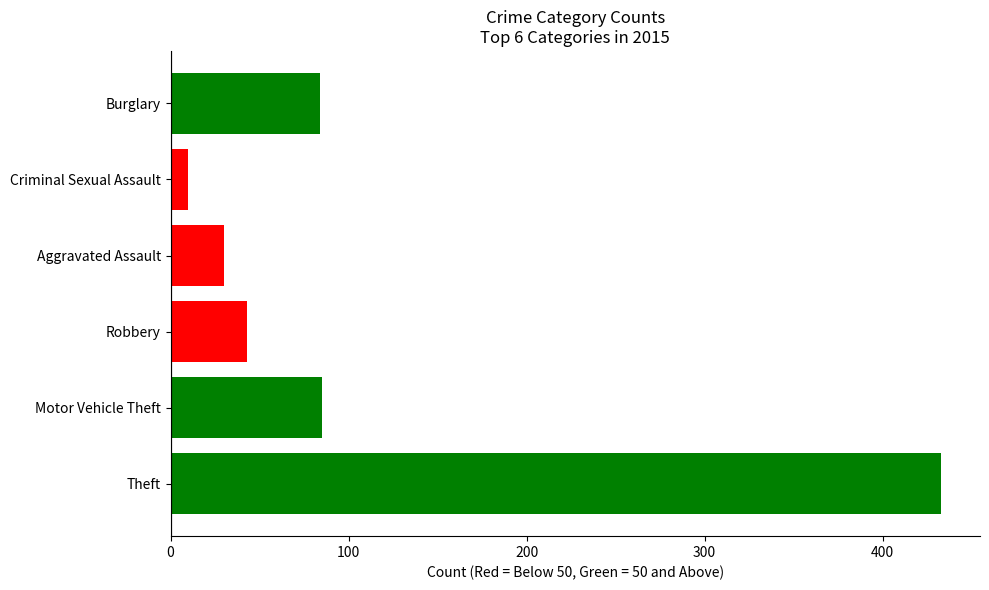

What is the average value?

114